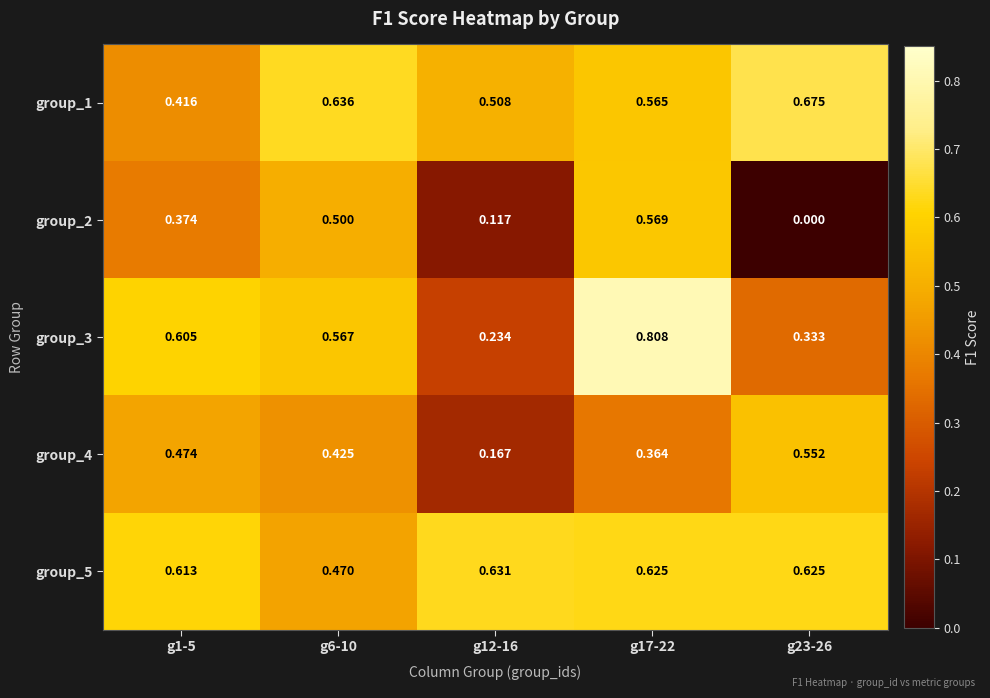

Is the value of group_1 at g1-5 greater than the value of group_5 at g17-22?

No